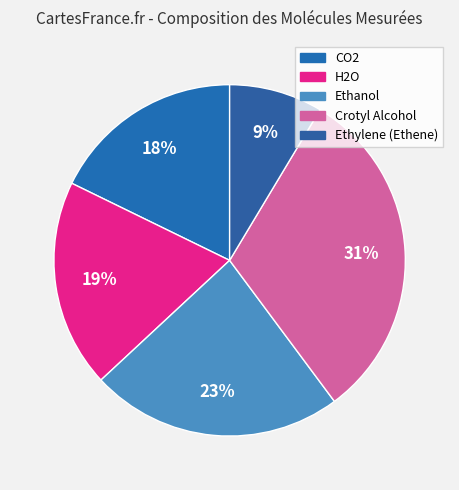

Do Crotyl Alcohol and H2O together represent more than half of the pie?

Yes